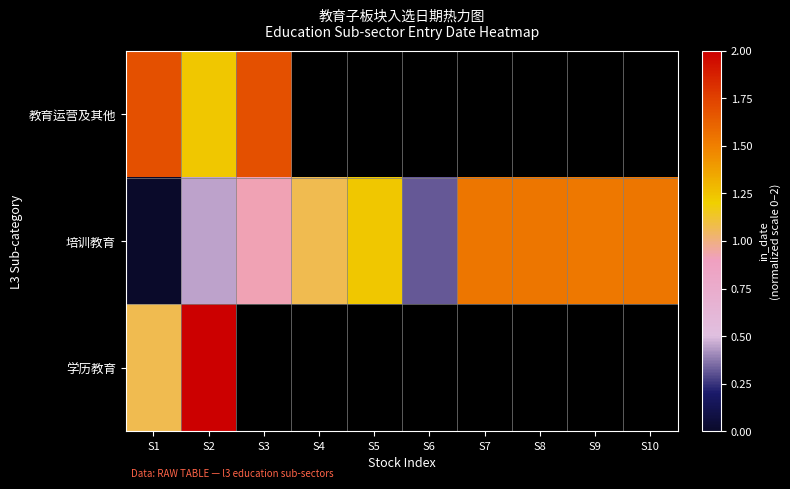

At how many categories does at least one series exceed 0?

10